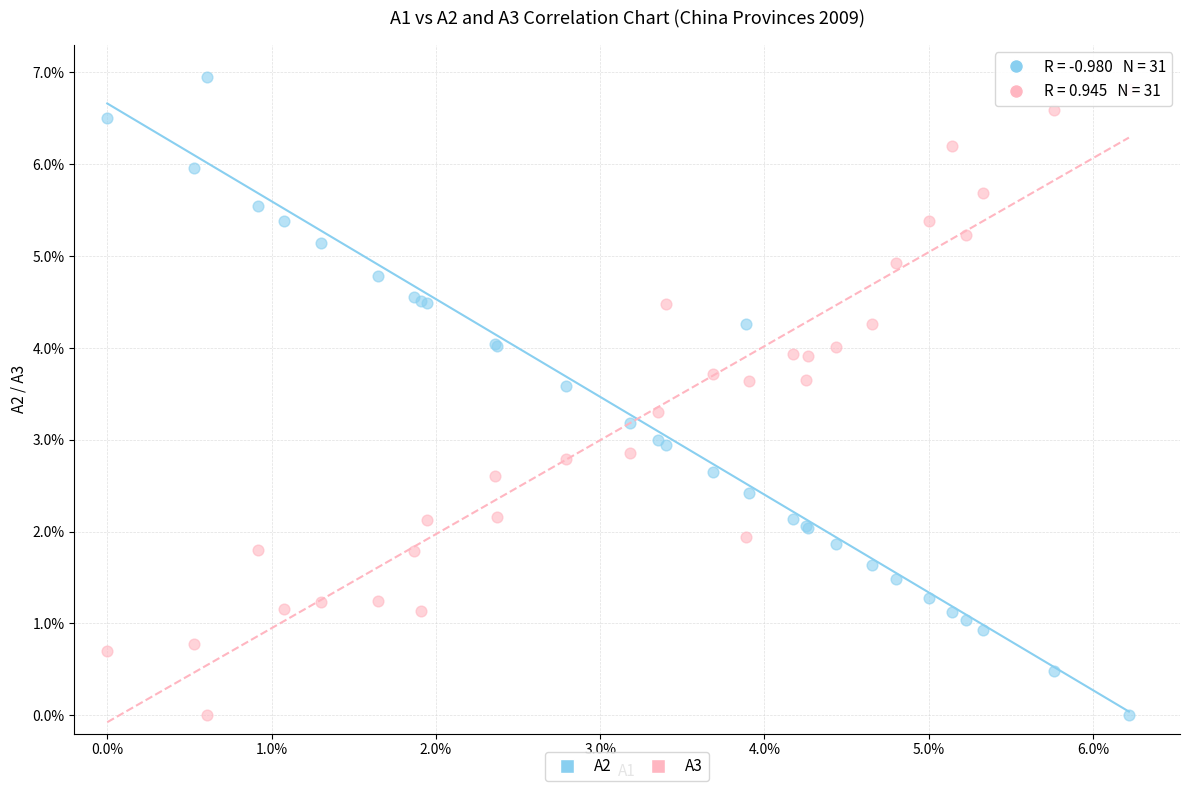

Which series has the largest Y range (max minus min)?

A2